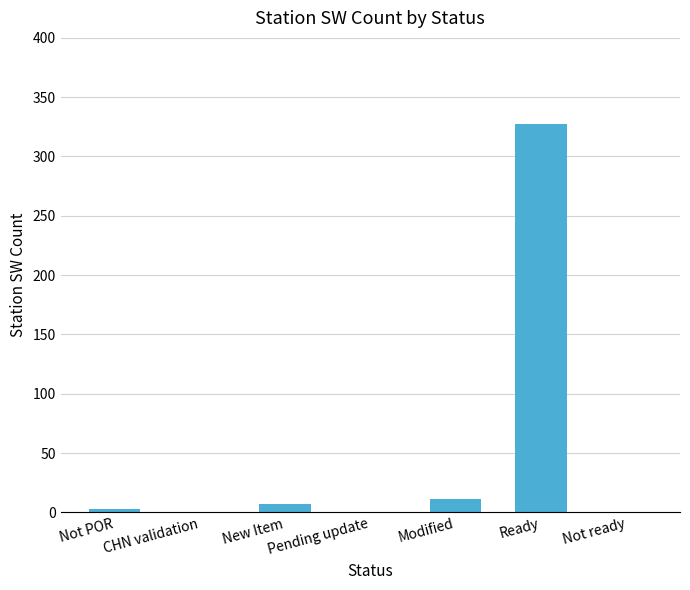

Count the number of categories in the chart.

7